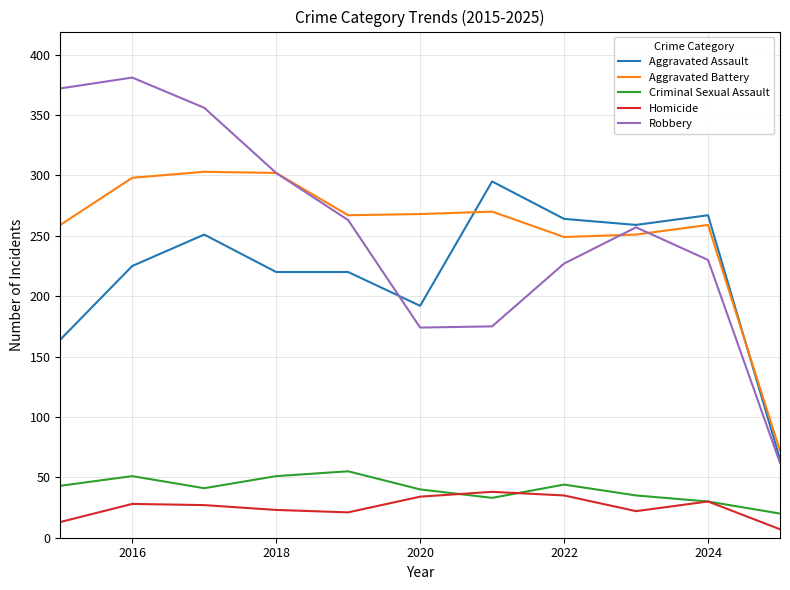

Which series has the largest range (max minus min)?

Robbery